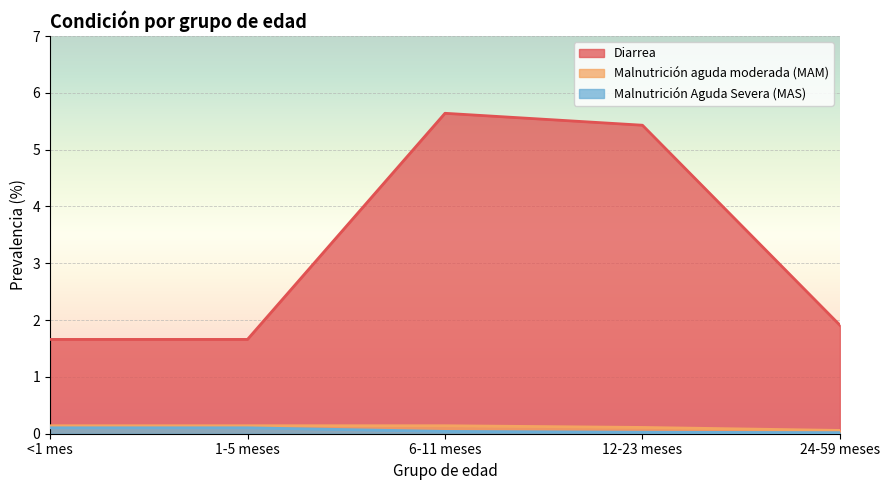

True or false: MAS has more than 2 points higher than both neighbors.

False